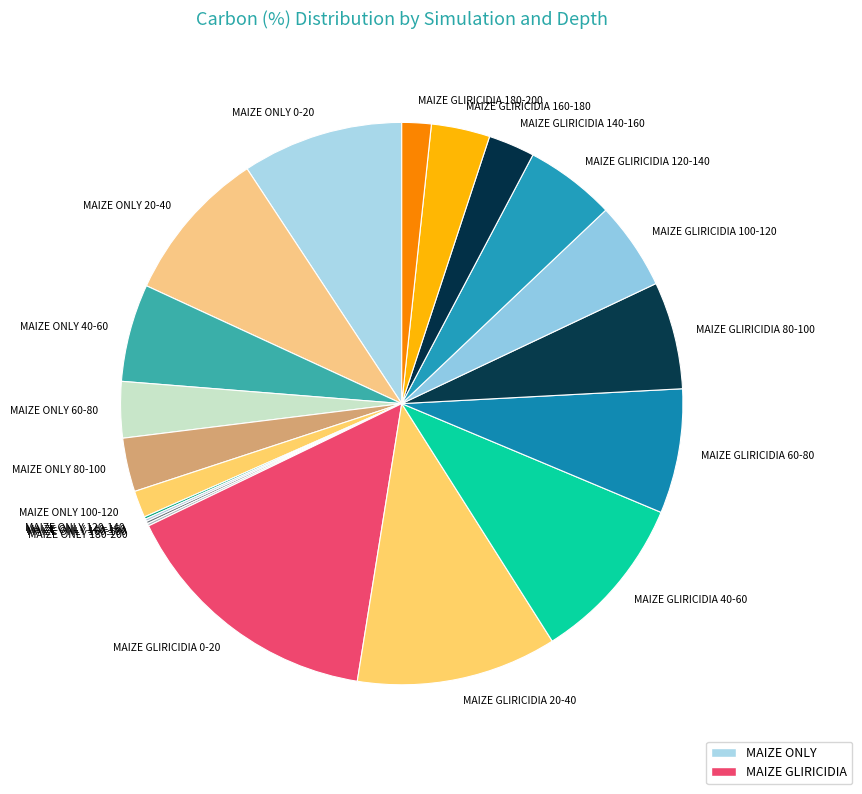

Which category has the biggest portion of the pie?

MAIZE GLIRICIDIA 0-20